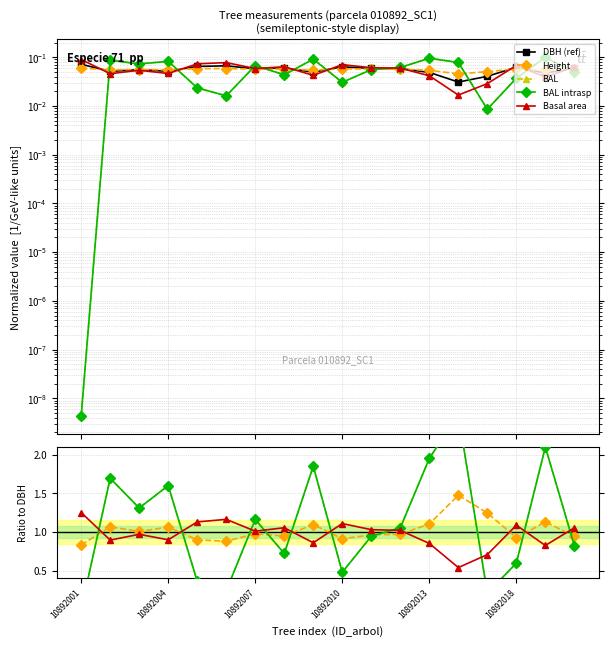

What are all the series names shown in the legend?

DBH (ref), Height, BAL, BAL intrasp, Basal area